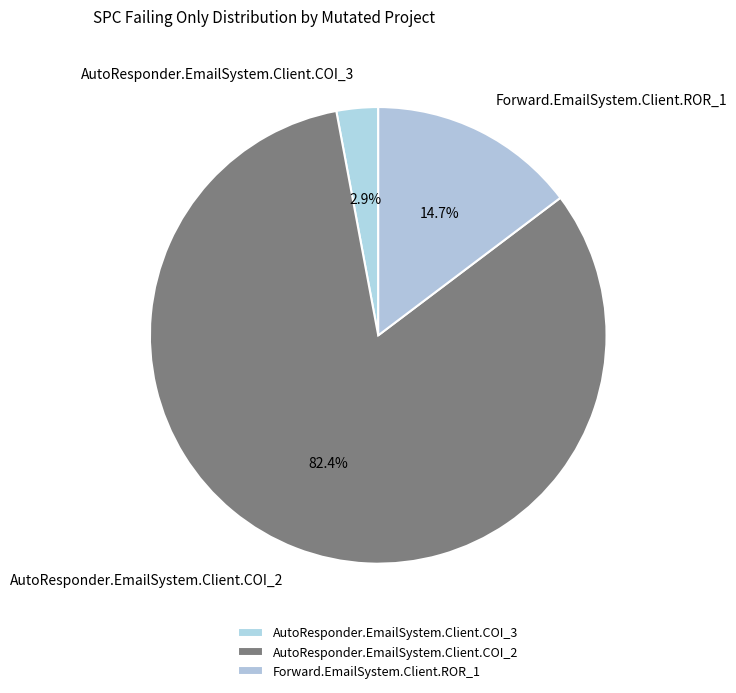

Is it true that AutoResponder.EmailSystem.Client.COI_2 is 75% of the pie?

False